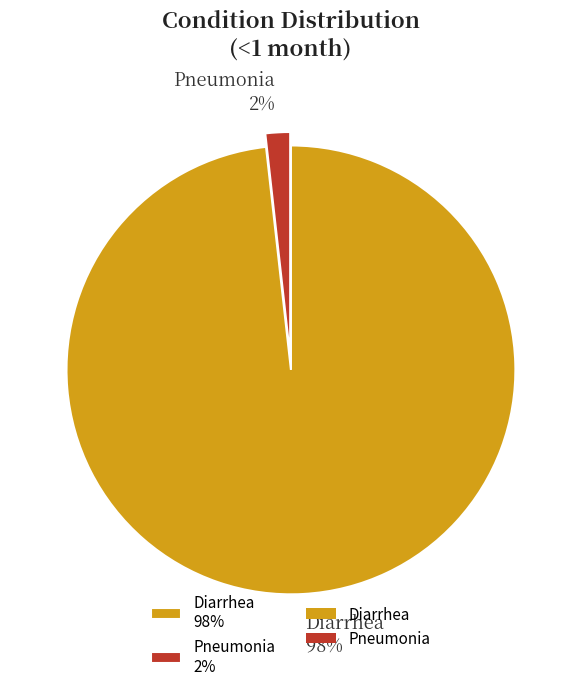

To the nearest percent, what is the difference between the largest and smallest slice percentages?

96%